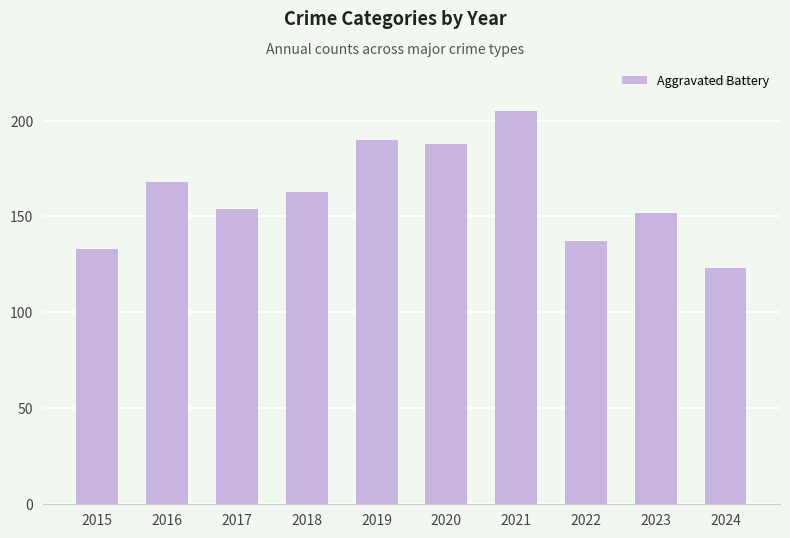

At which category does the chart reach its minimum across all series?

2024